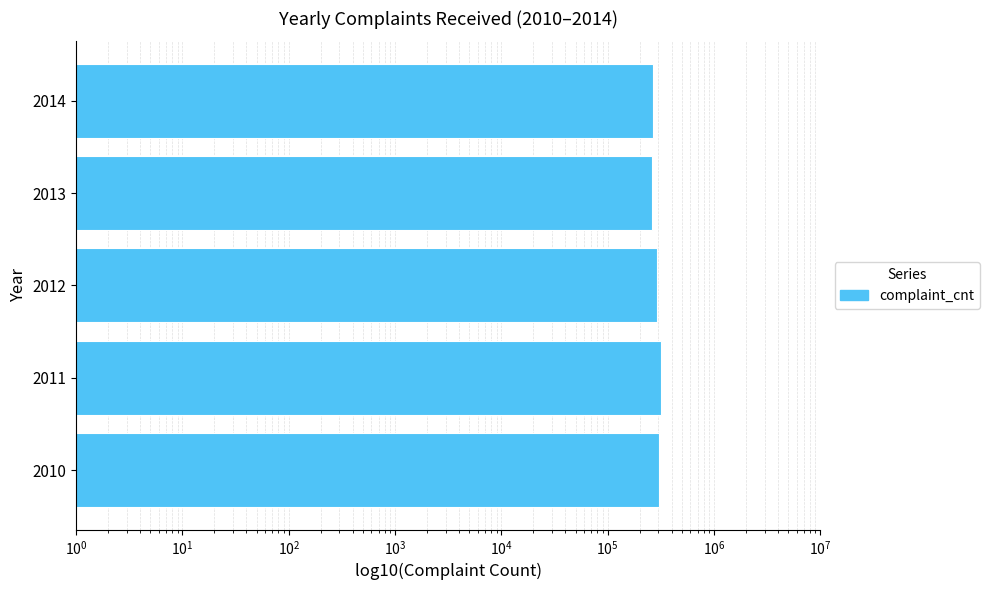

How many series are shown in this chart?

1